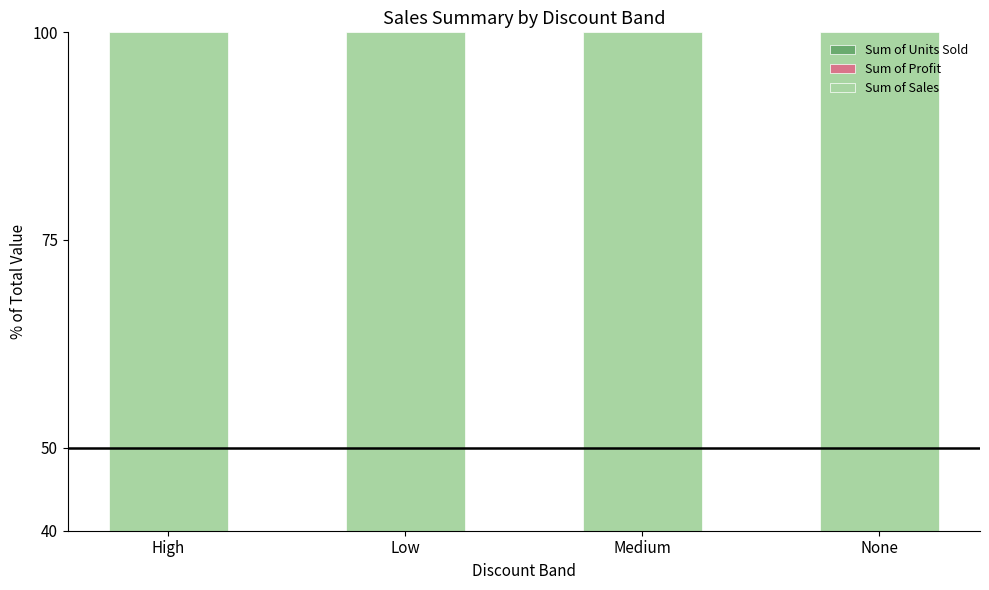

Rank the categories by Sum of Sales value from lowest to highest.

None, Low, Medium, High